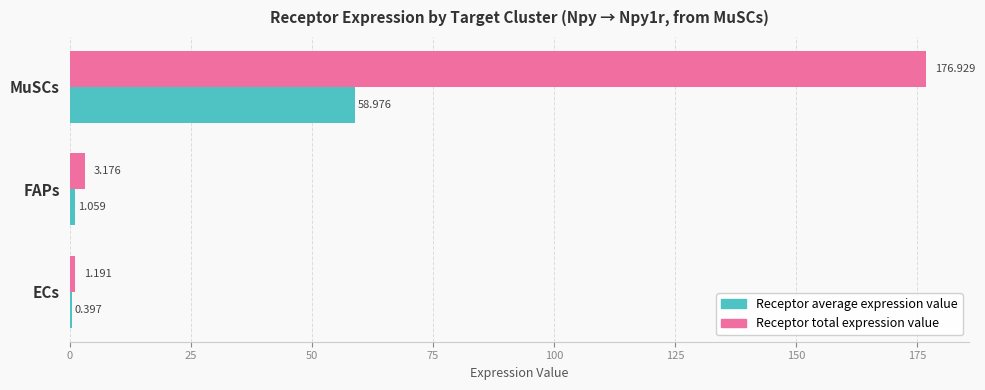

At which category is the sum across all series the highest?

MuSCs